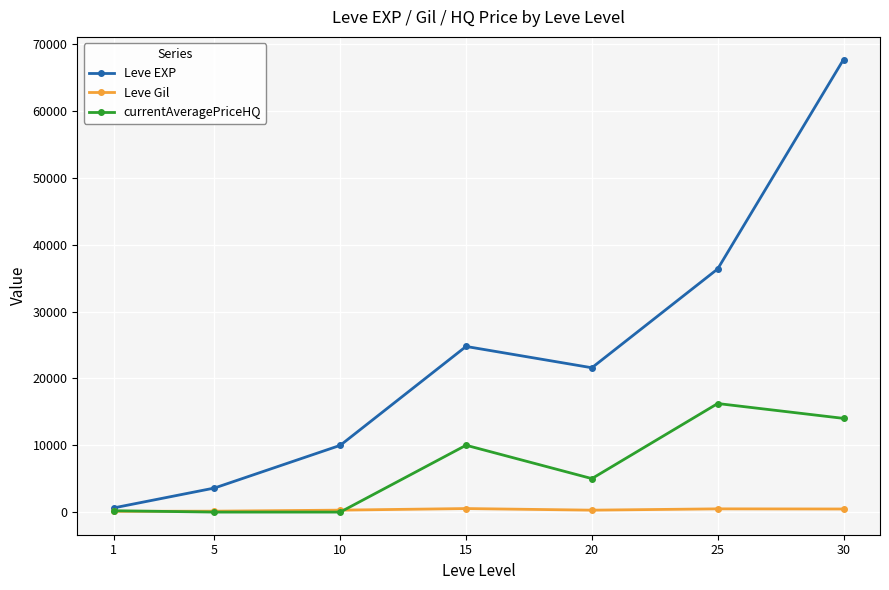

Rank the series by their average value, from lowest to highest.

Leve Gil, currentAveragePriceHQ, Leve EXP